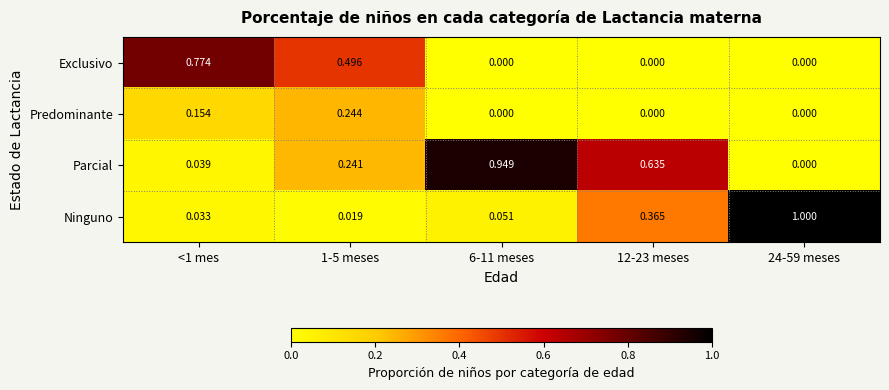

Count the number of data series in this chart.

4